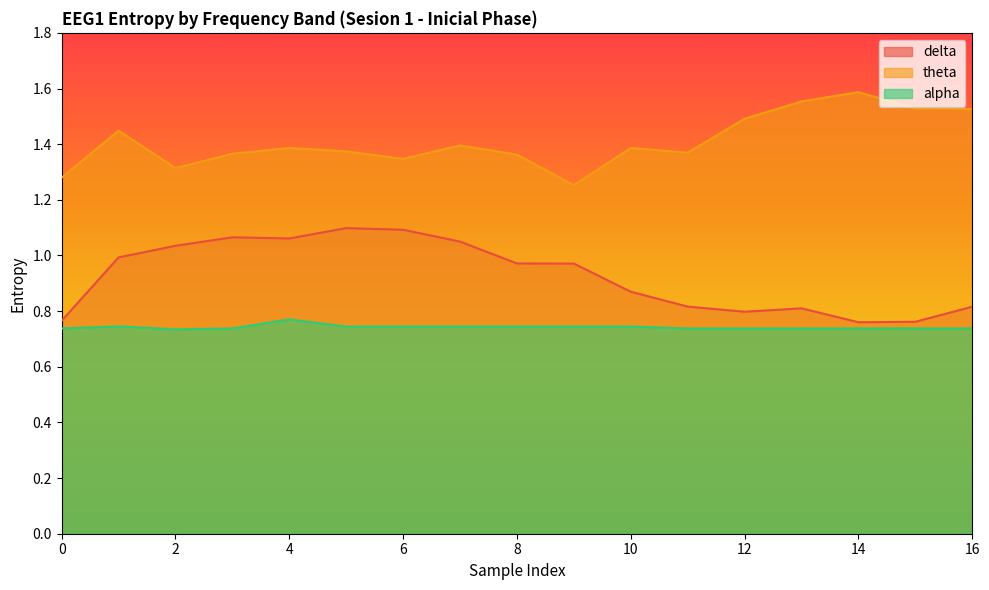

Is the value of alpha at 8 greater than the value of delta at 6?

No